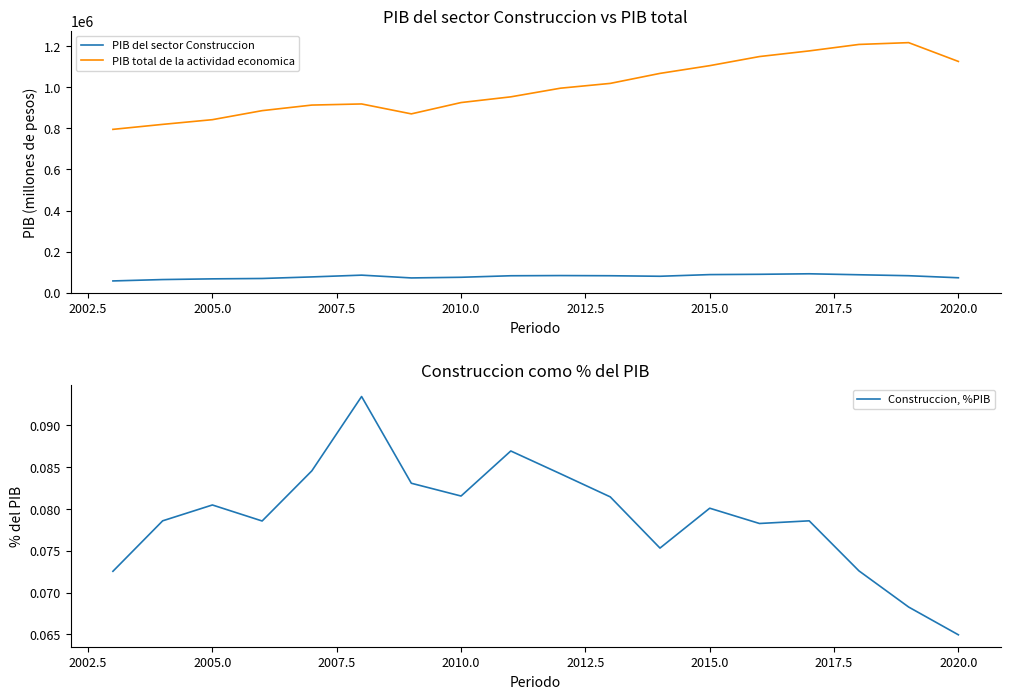

What is the value of the PIB total de la actividad economica point at the 7th from the left?

870319.1